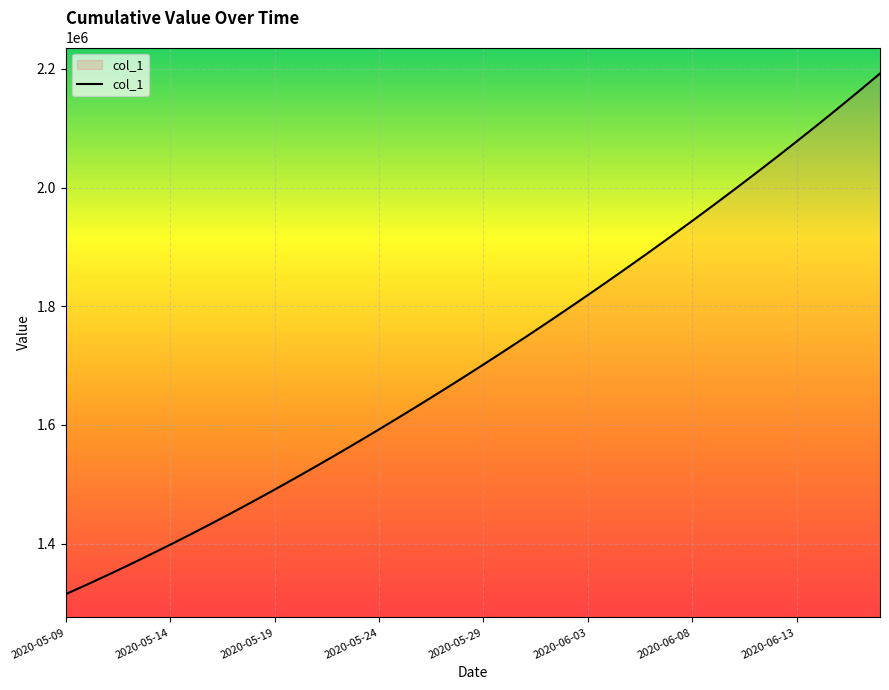

What is the smallest value displayed?

1315099.0